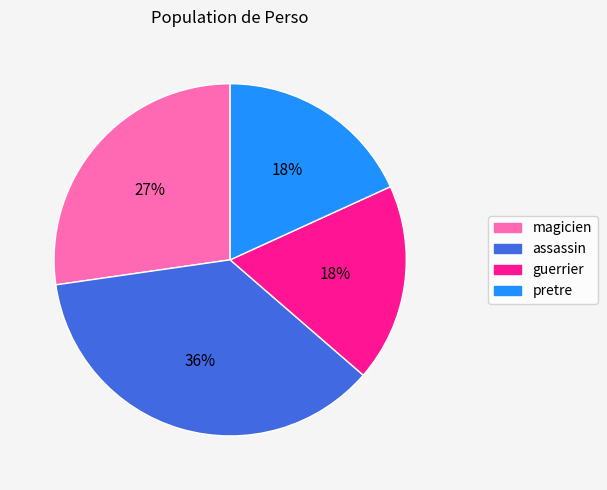

How many slices are in this pie chart?

4